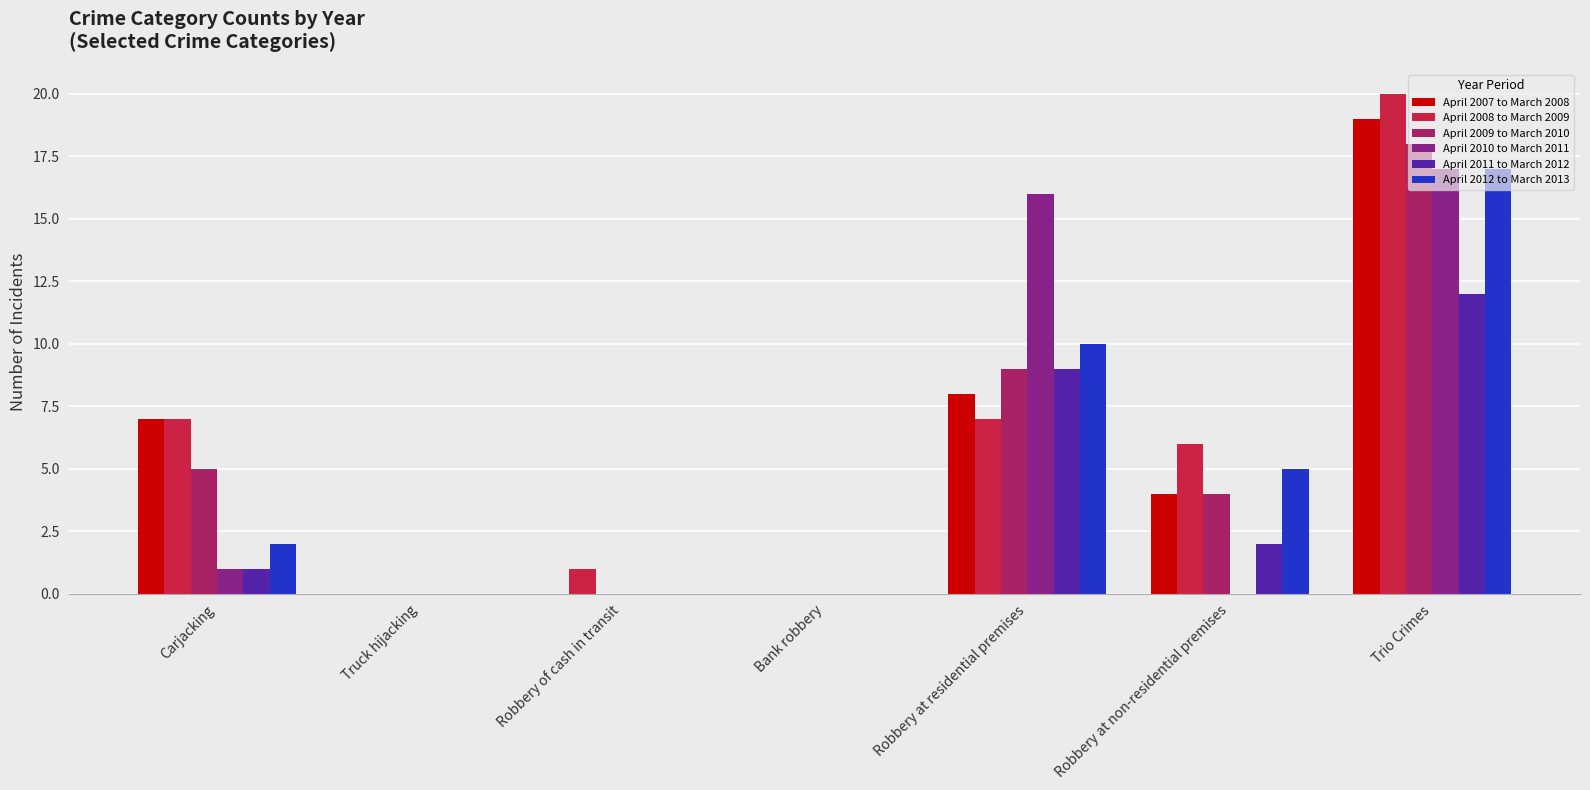

How many distinct data groups are displayed?

6